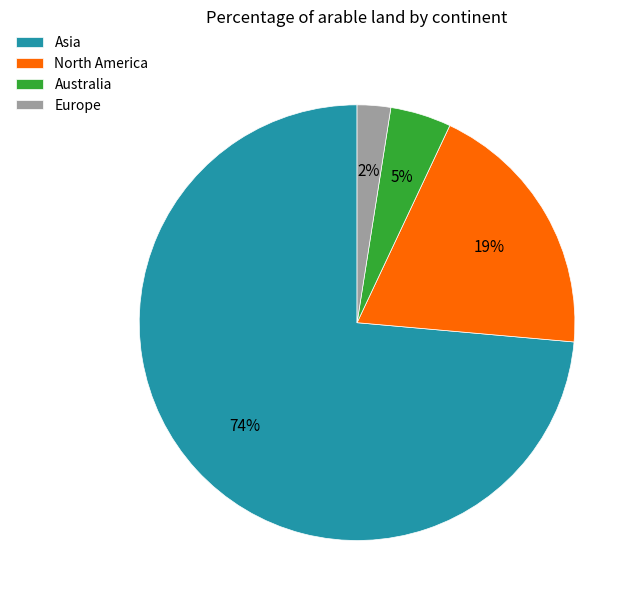

Do Europe and Asia together represent more than half of the pie?

Yes